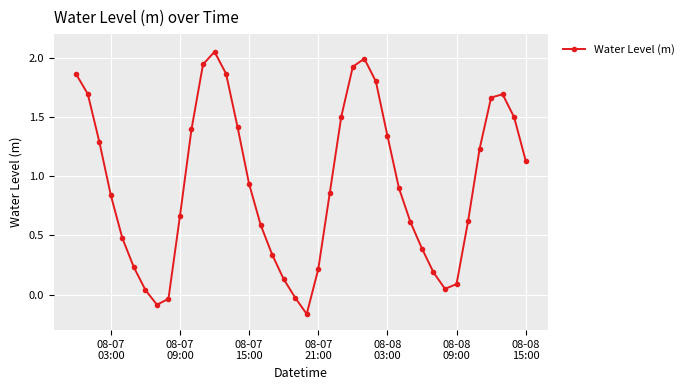

What is the value of the 30th point from the left?

0.6